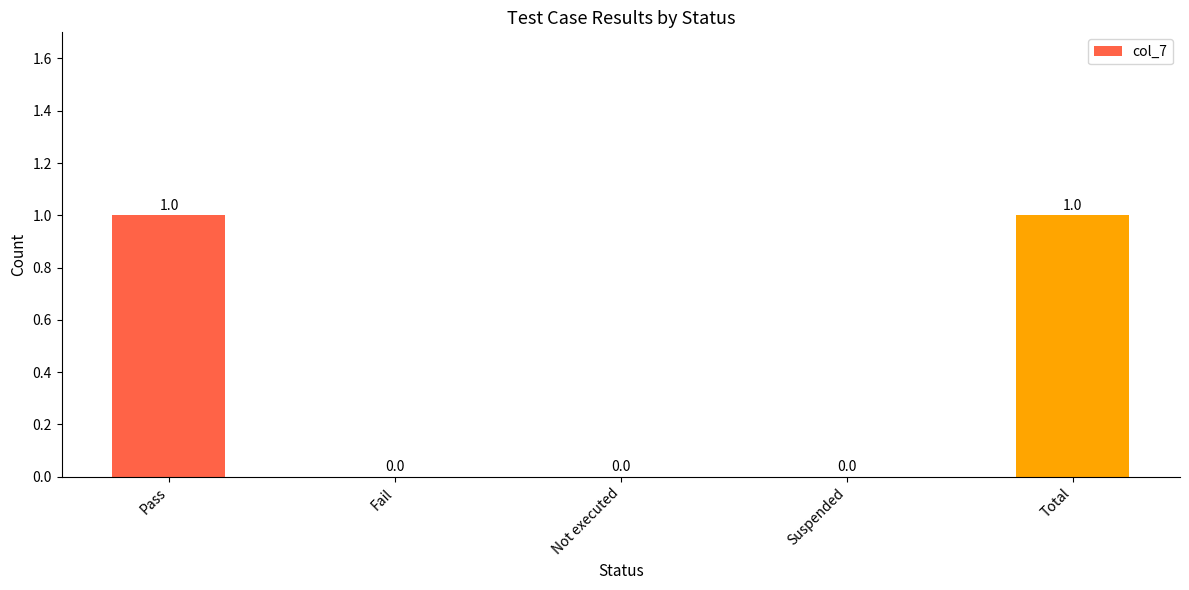

Between Fail and Total, which is larger?

Total